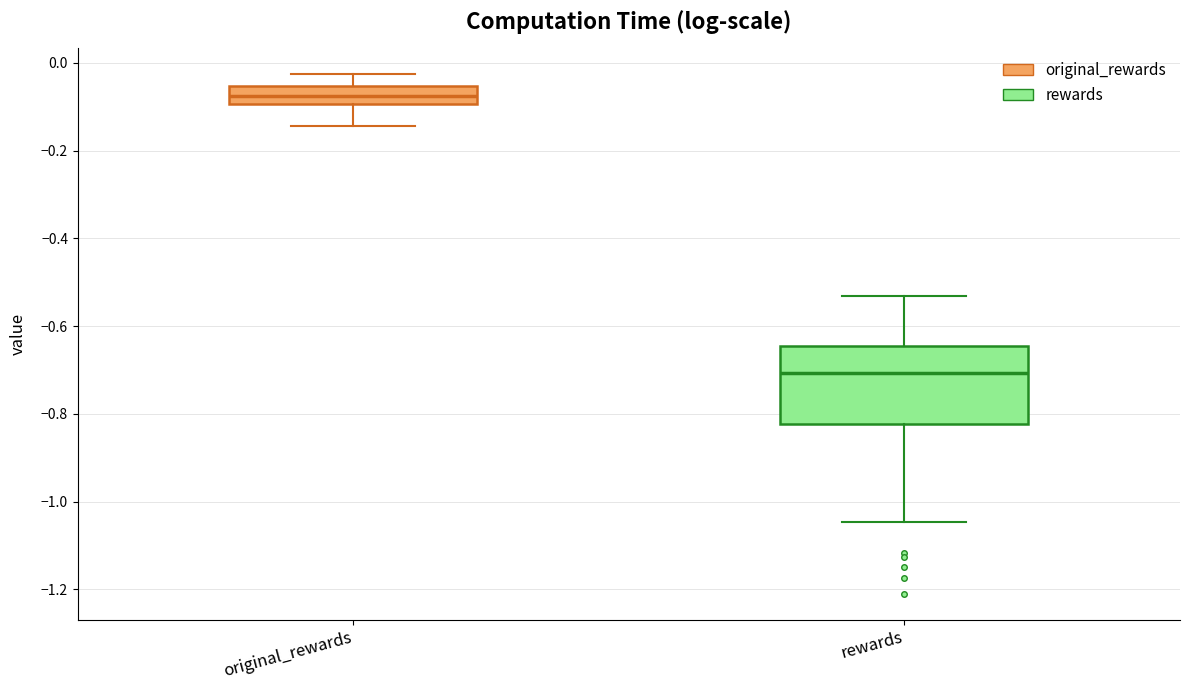

Where does the lower whisker of the box for rewards end on the y-axis? The values are not printed on the chart, so give them approximately, as read against the axis.

-1.04